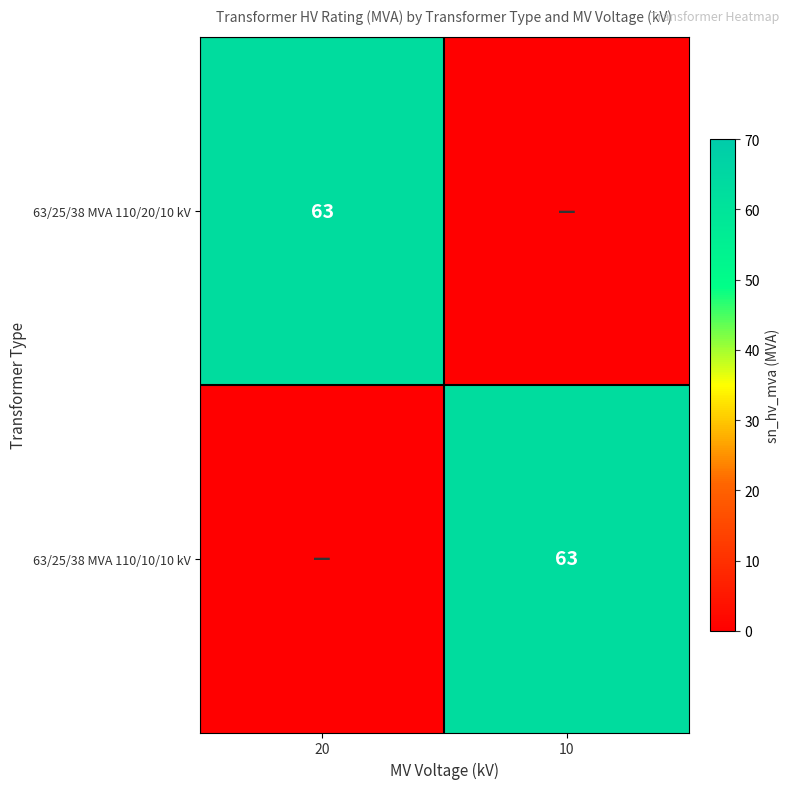

True or false: 63/25/38 MVA 110/20/10 kV has a value of 17 at 20.

False